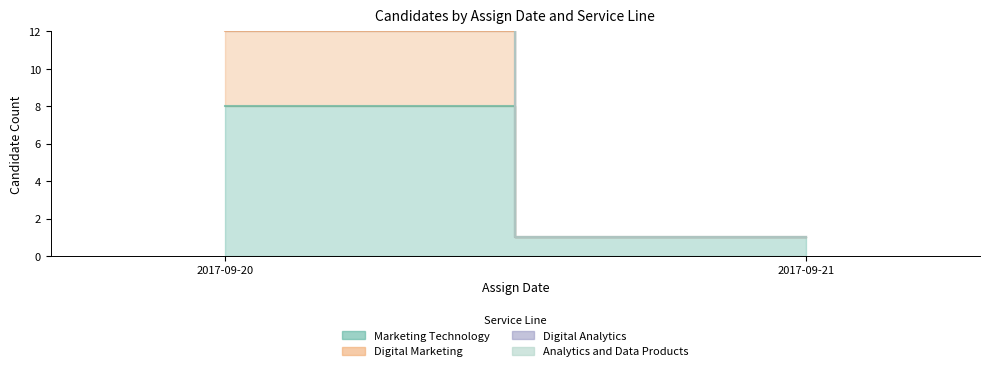

Which series has the largest total across all categories?

Marketing Technology